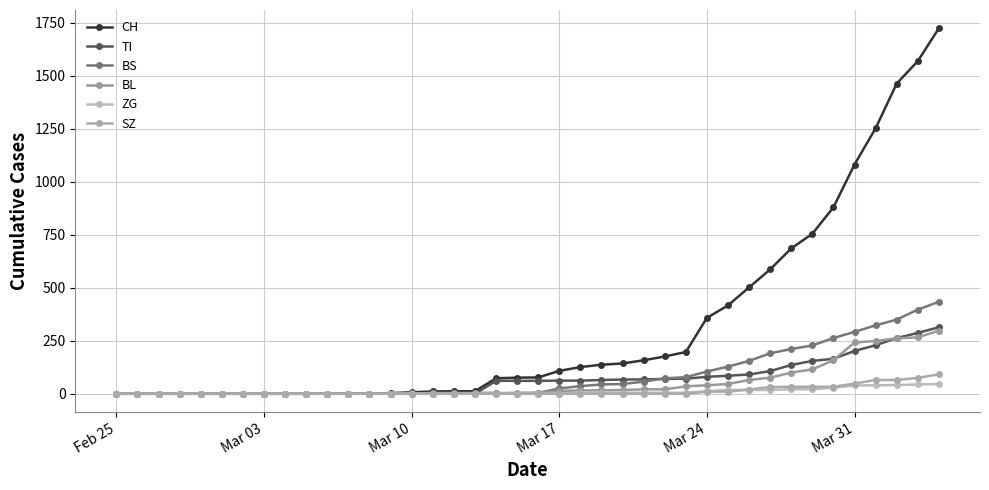

Which series has the largest total across all categories?

CH